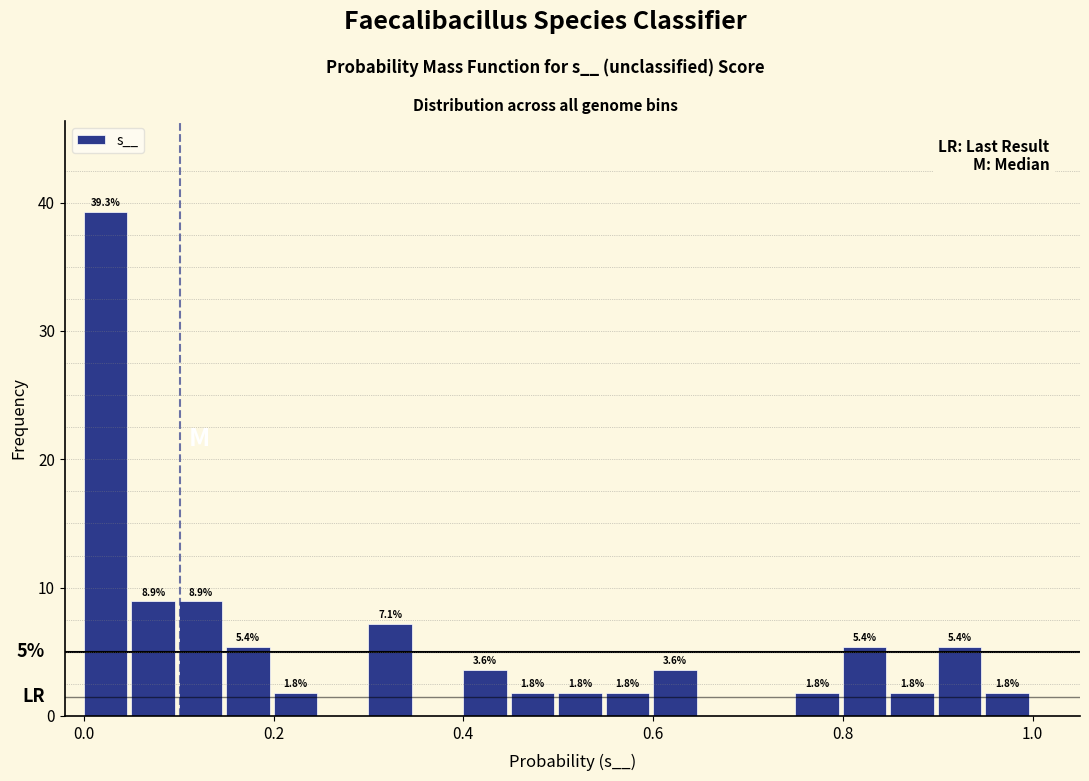

Read against the x-axis, roughly where is the centre of the tallest bar?

0.02